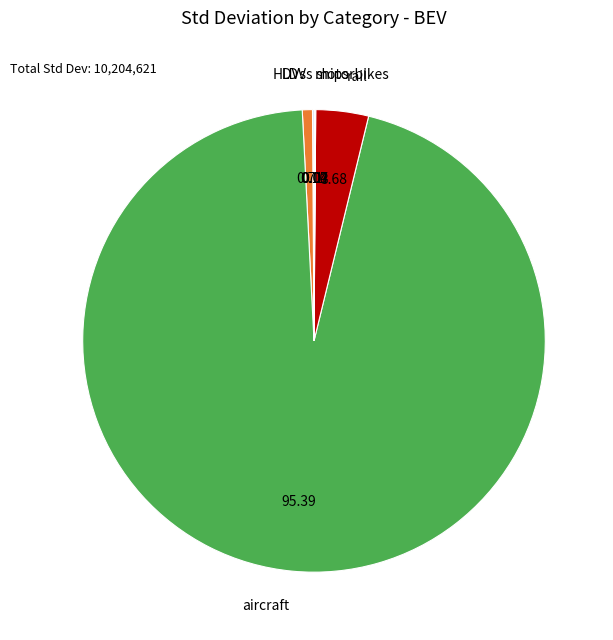

Which category has the biggest portion of the pie?

aircraft